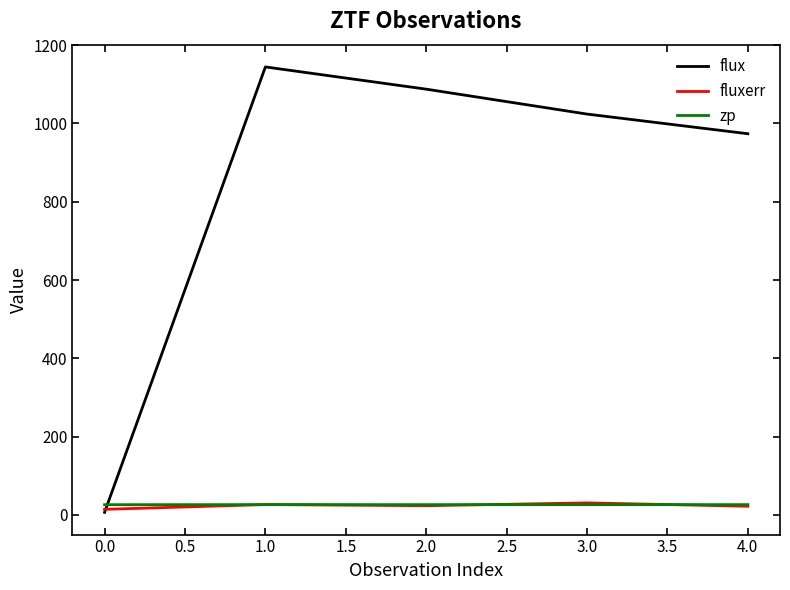

The value of fluxerr at 1.0 is 26.4. True or false?

True